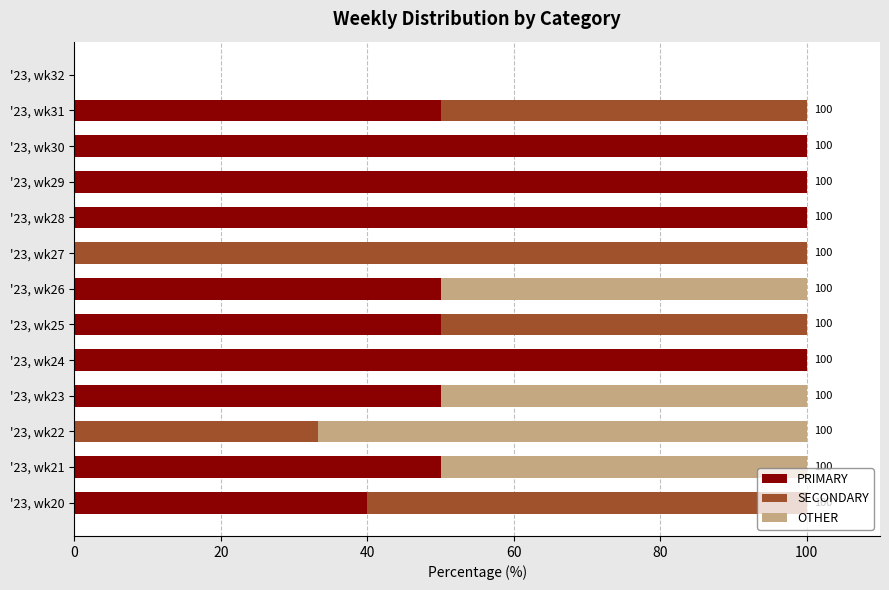

The value of PRIMARY at '23, wk22 is -45.6. True or false?

False